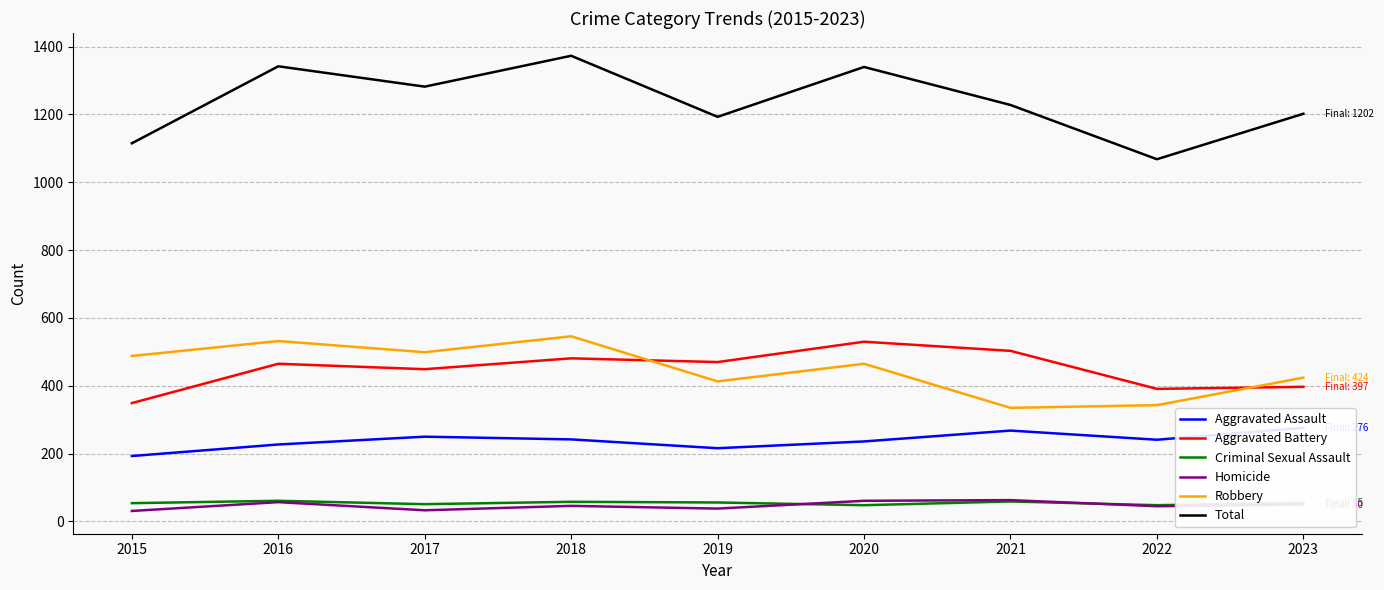

Which series has the largest total across all categories?

Total